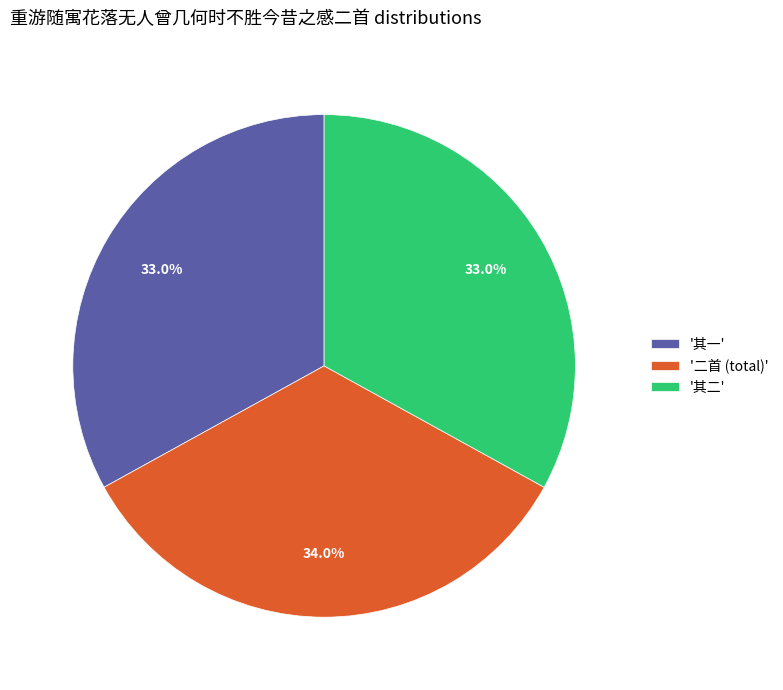

Between '其二' and '二首 (total)', which is larger?

'二首 (total)'